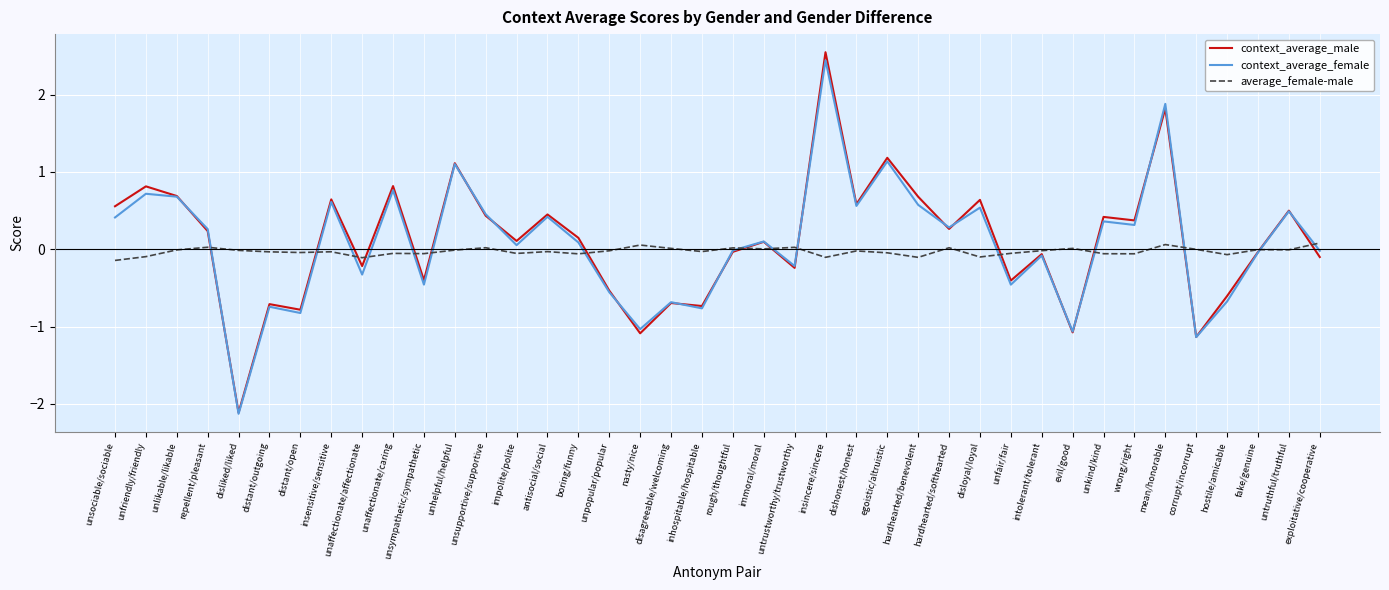

What is the sum of all context_average_male values?

4.1